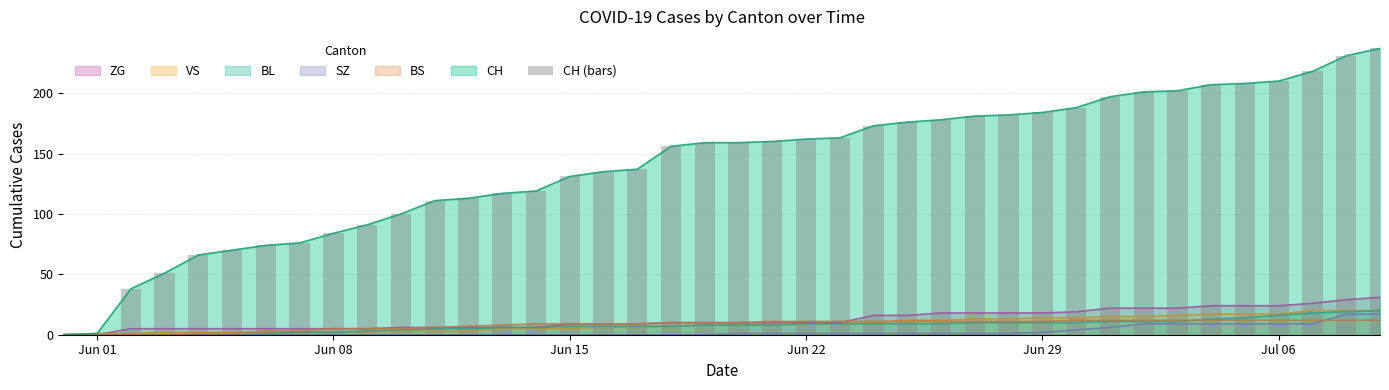

How many data points are above 159?

19